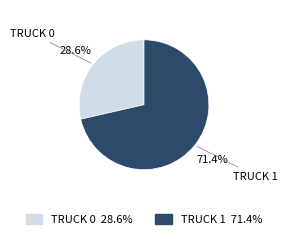

How many segments does this pie chart have?

2